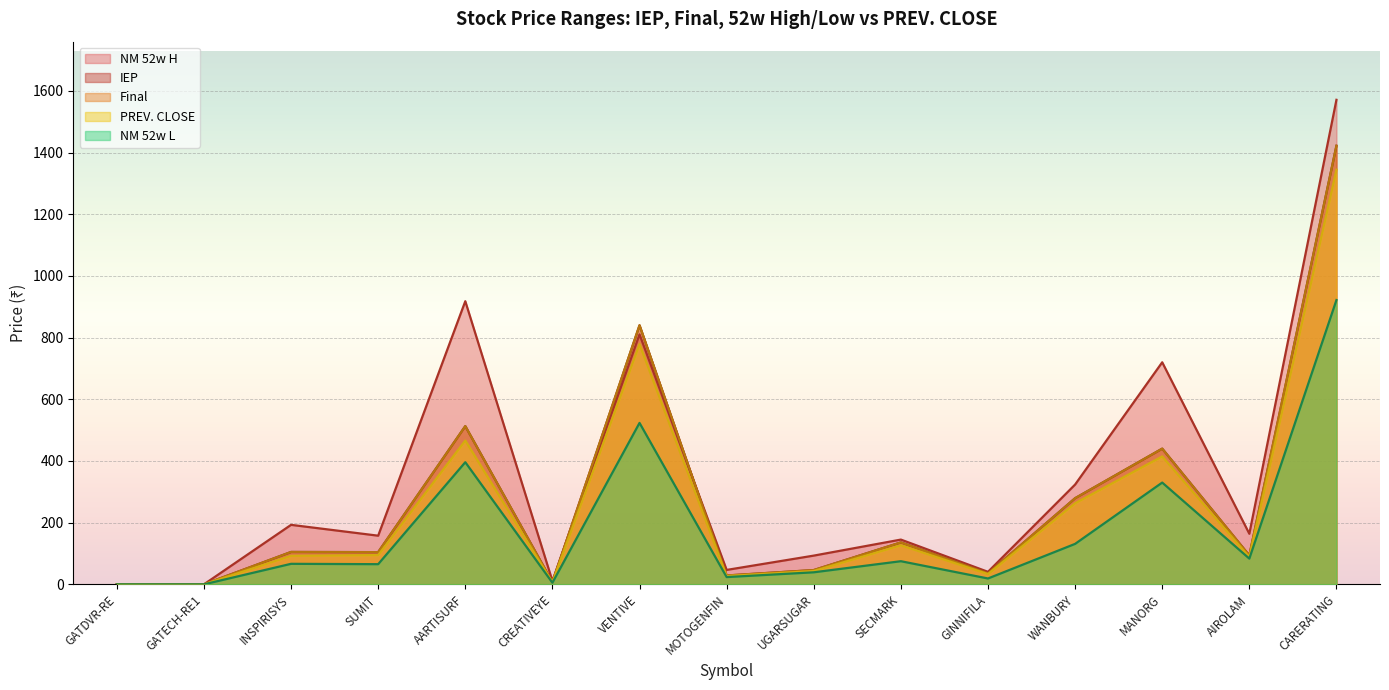

Which series has the largest total across all categories?

NM 52w H